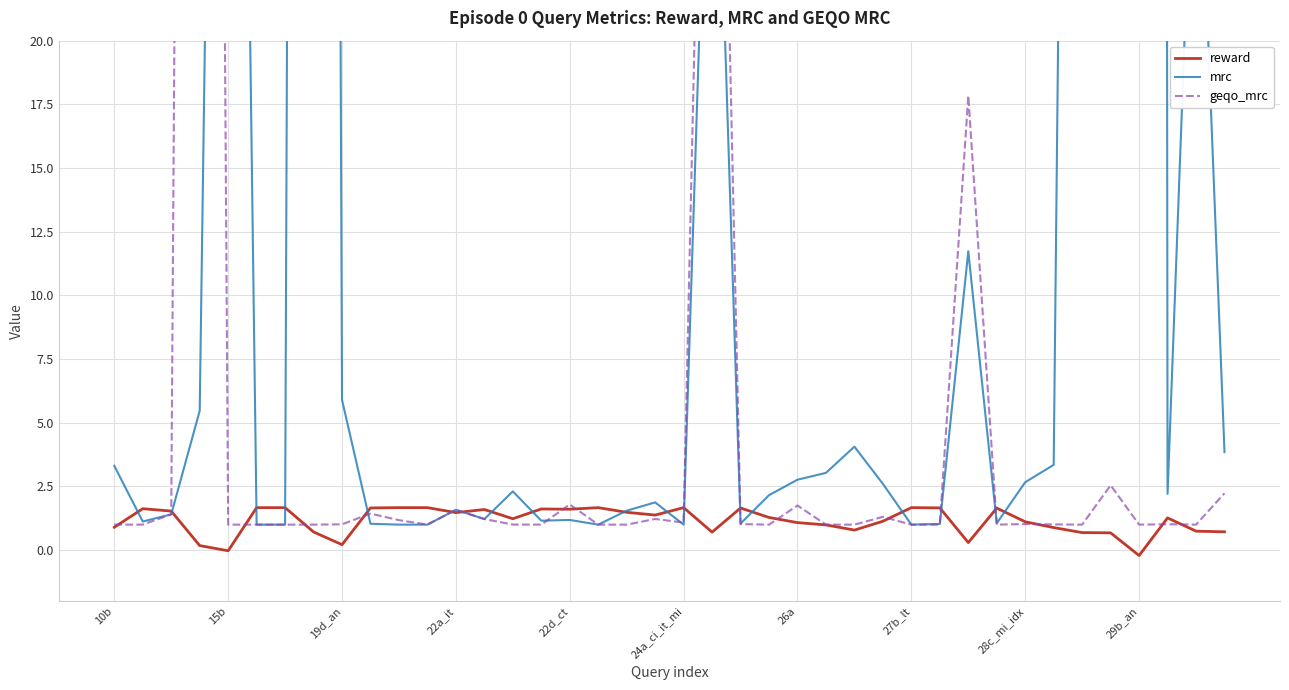

What is the difference between the geqo_mrc values at 11 and 19?

0.2